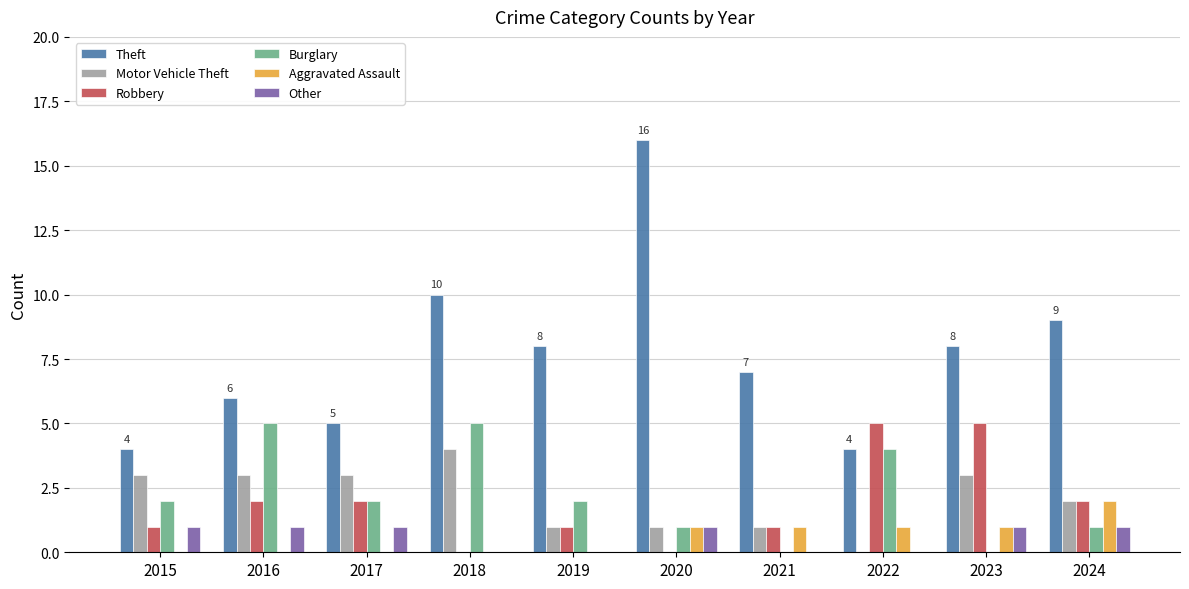

The value of Theft at 2015 is 6. True or false?

False